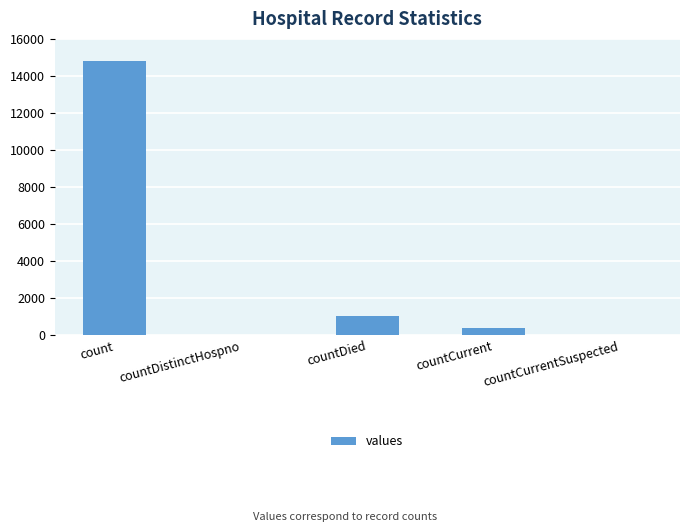

Which has a higher value, countCurrent or countDied?

countDied